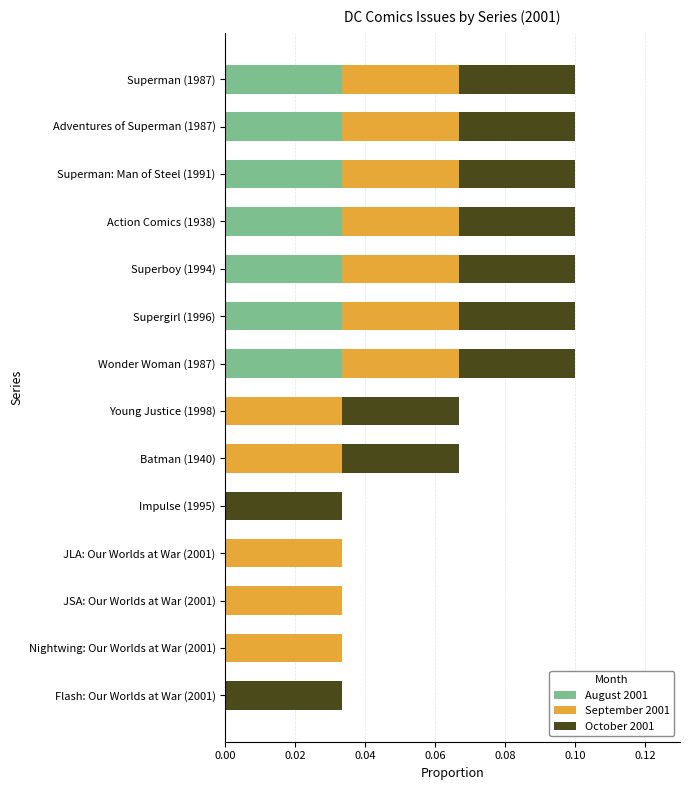

True or false: August 2001 has a value of 0.0 at Adventures of Superman (1987).

True